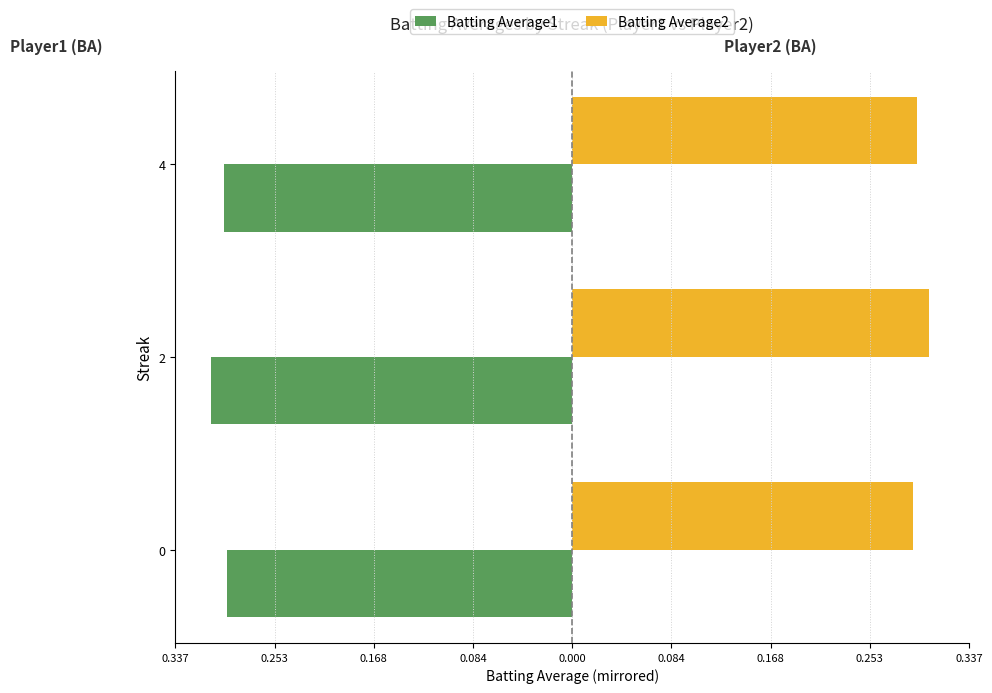

What are all the series names shown in the legend?

Batting Average1, Batting Average2